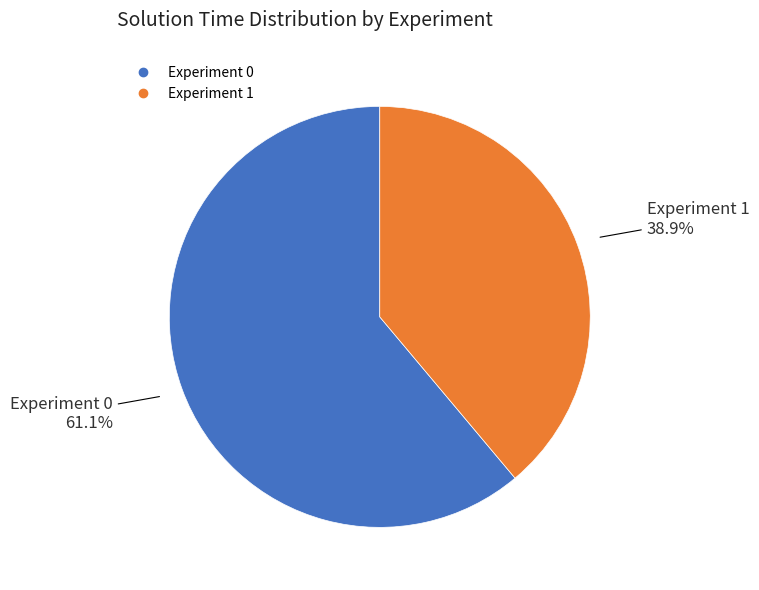

What is the smallest slice in the pie chart?

Experiment 1